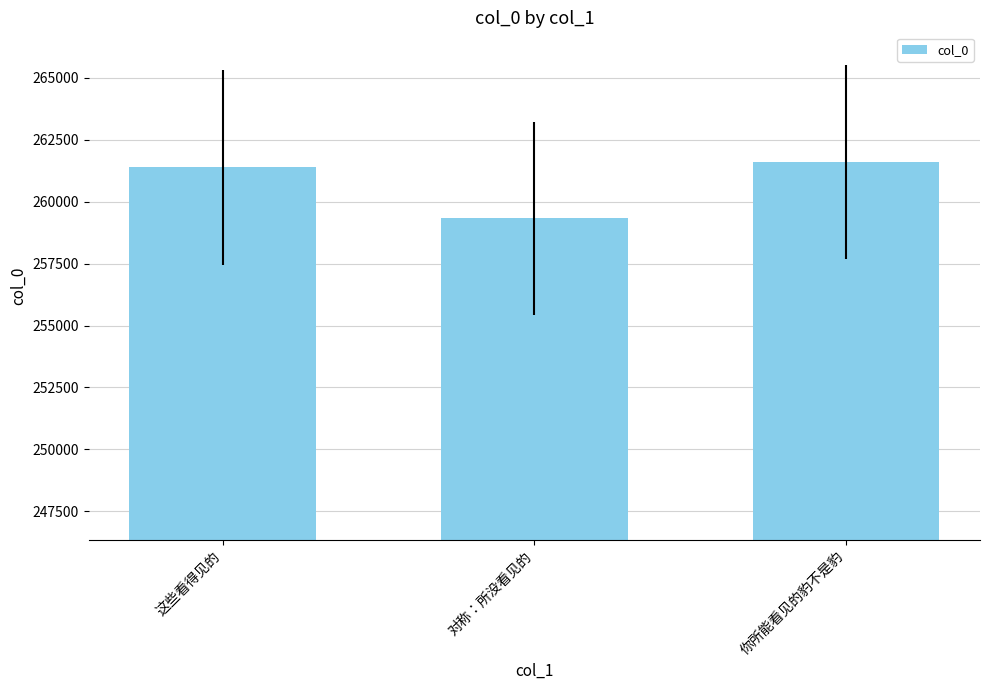

What is the smallest value displayed?

259320